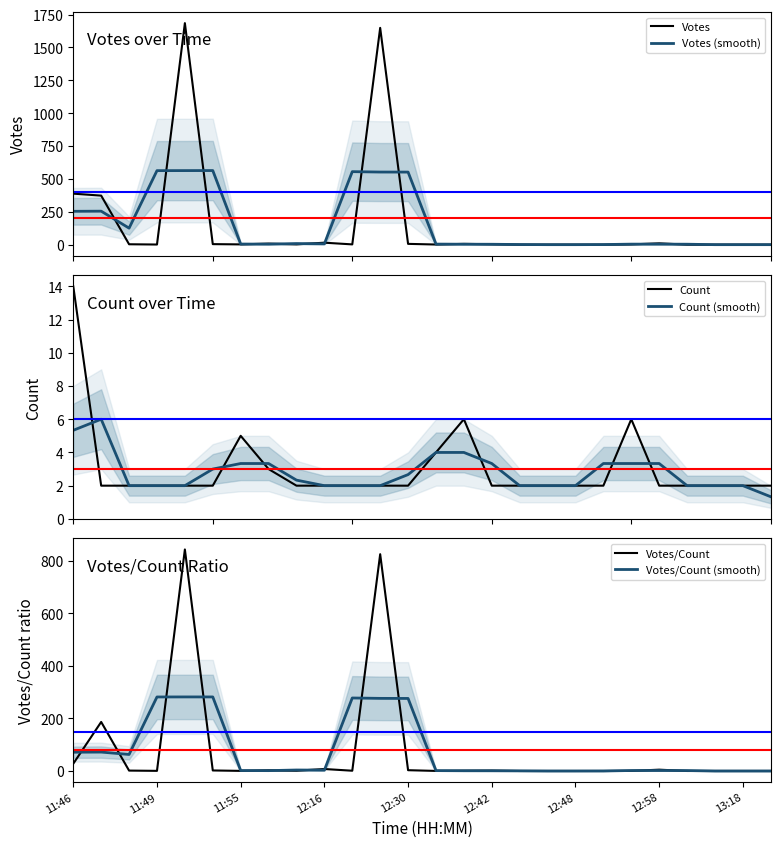

The value of Votes/Count (smooth) at 11:49 is 142.7. True or false?

False